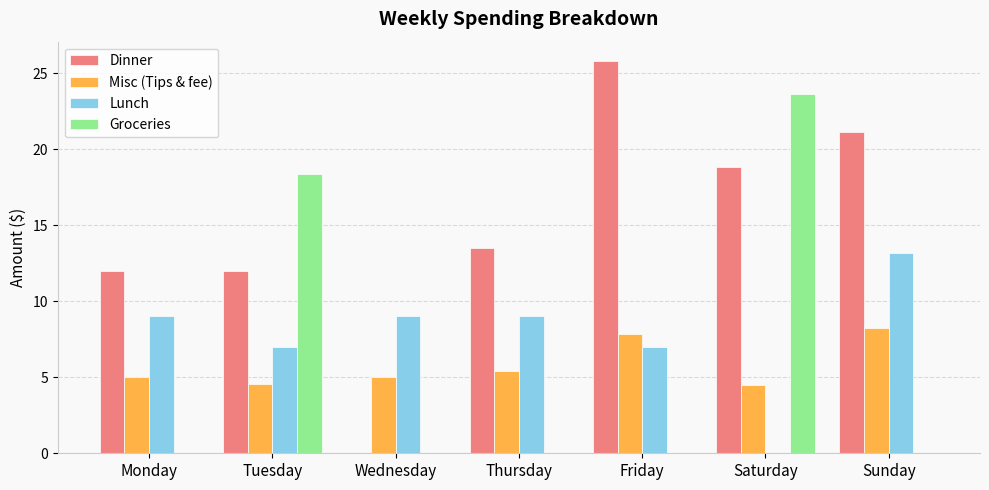

What is the sum of all Lunch values?

54.2